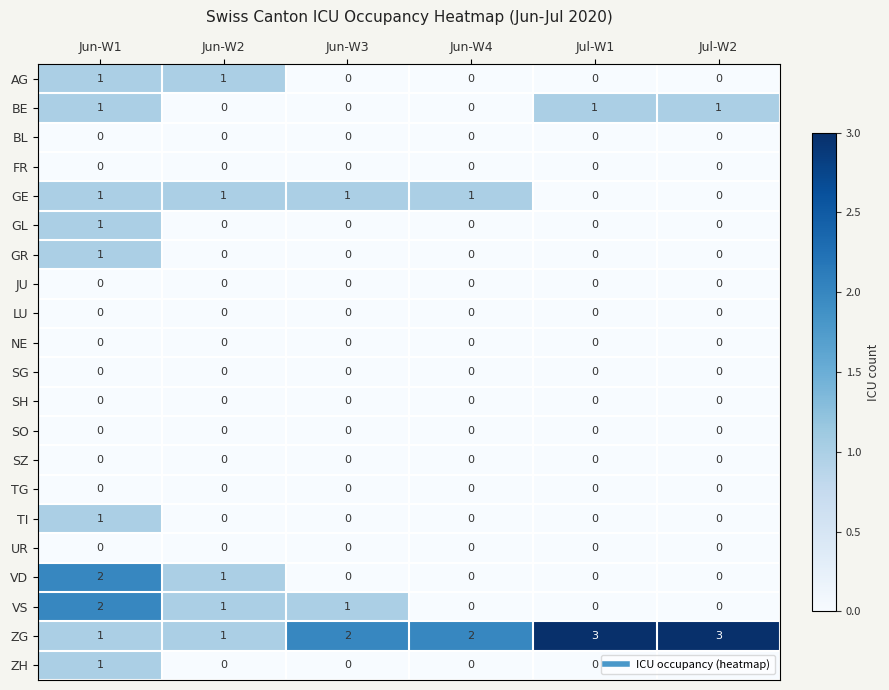

At which category is the sum across all series the highest?

Jun-W1